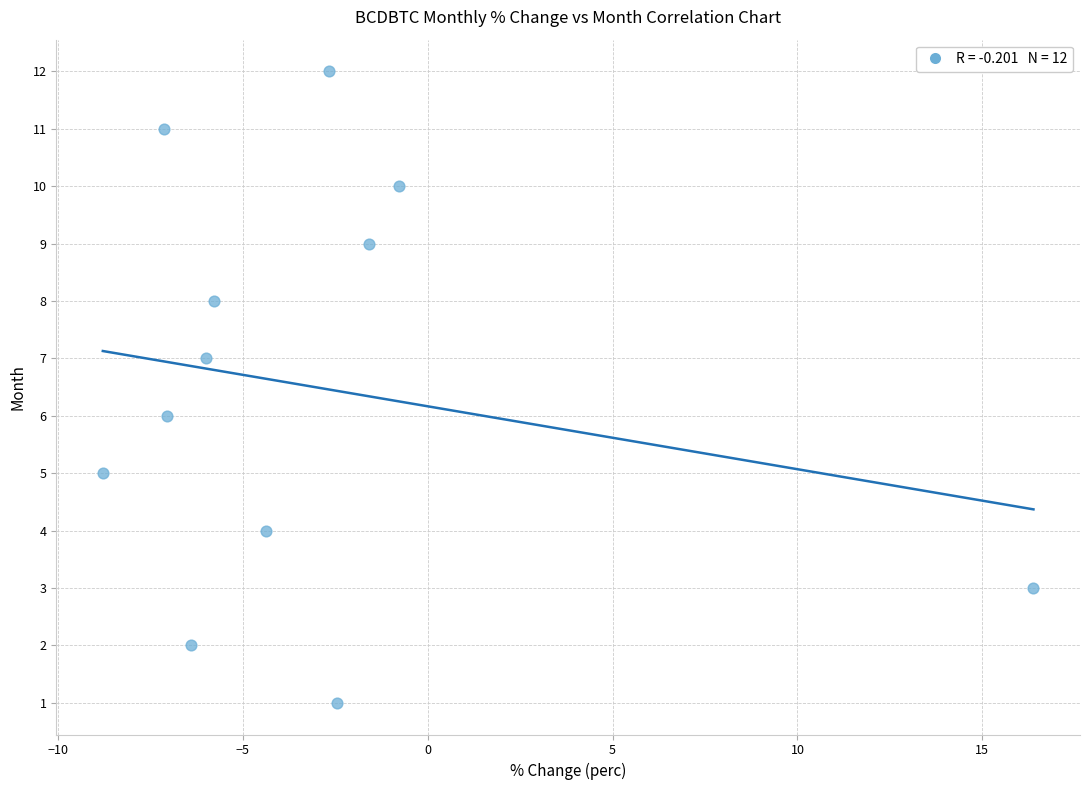

What is the range of Y values (max minus min)?

11